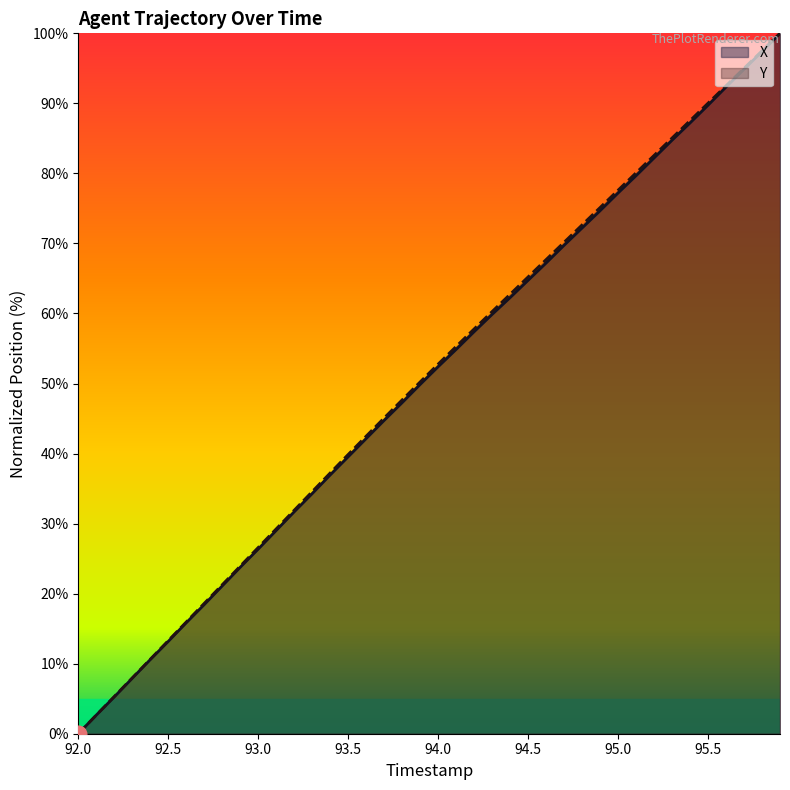

Is it true that Y equals 0.0 at 92.0?

True